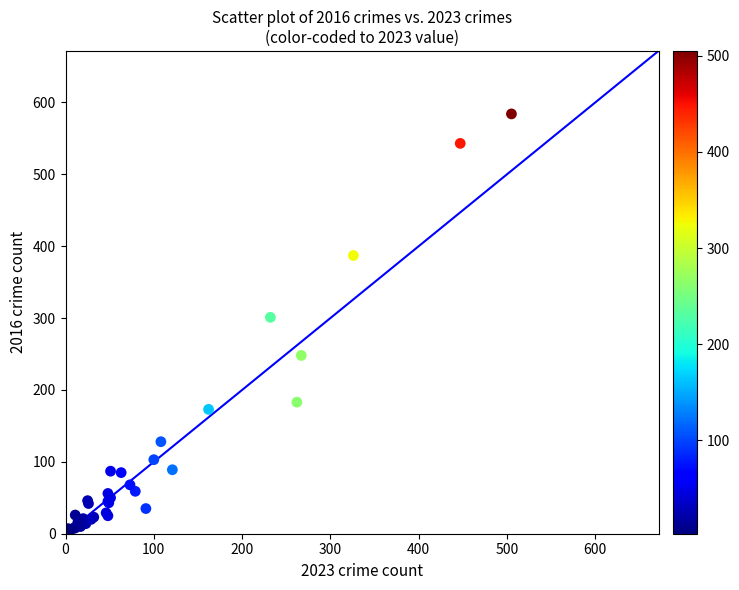

What Y value in the scatter plot is closest to 293?

301